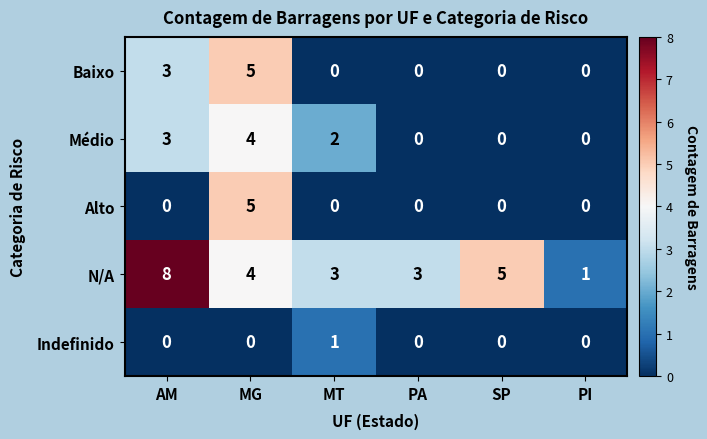

What is the sum of all N/A values?

24